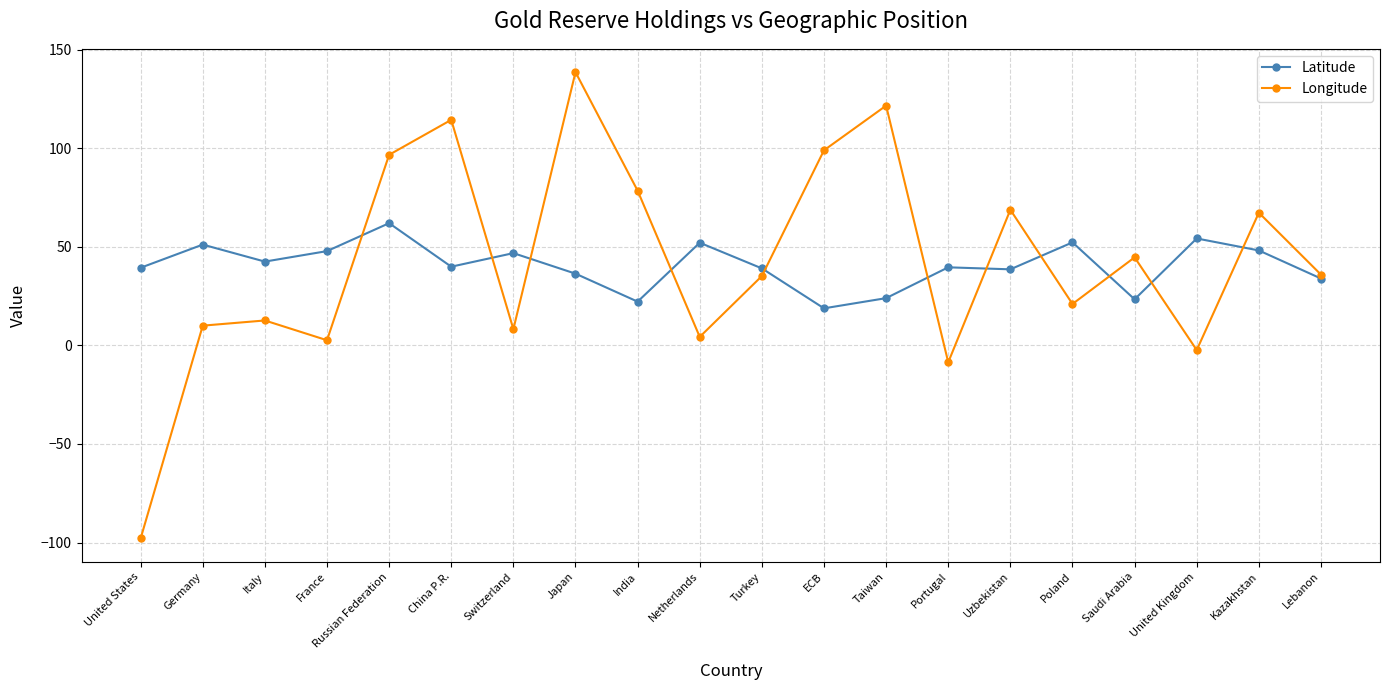

What value does the Longitude series have at Russian Federation?

96.7